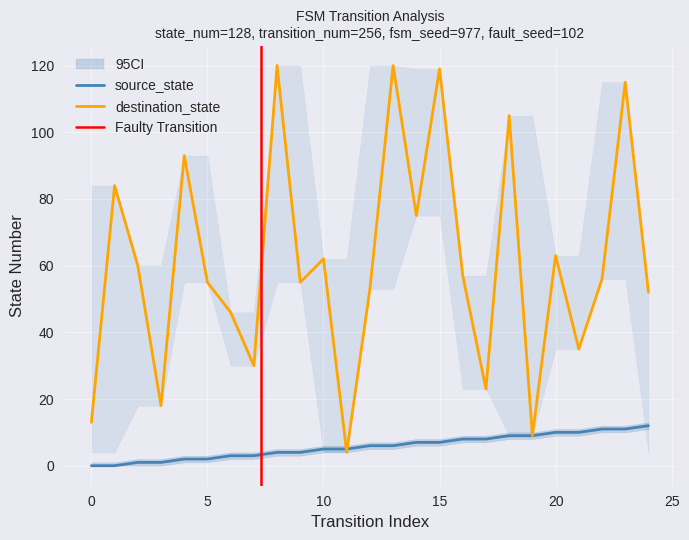

What is the difference between the highest and lowest values at 15?

112